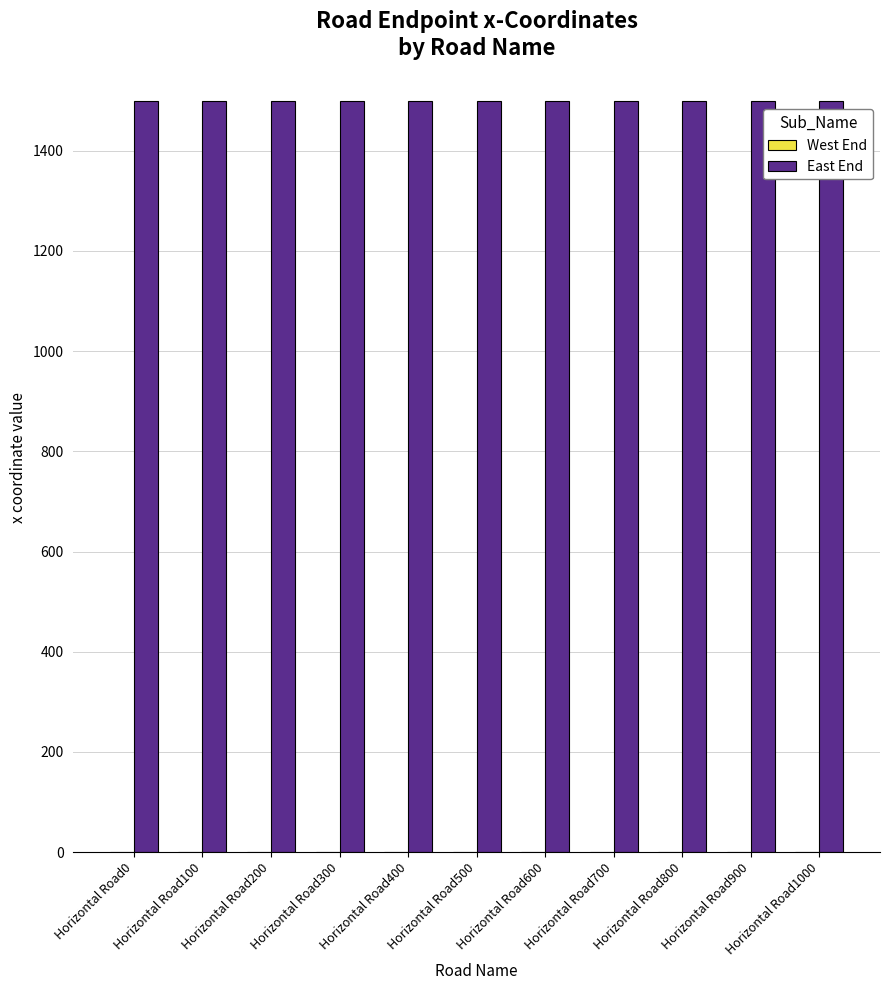

What is the average value of the East End series?

1500